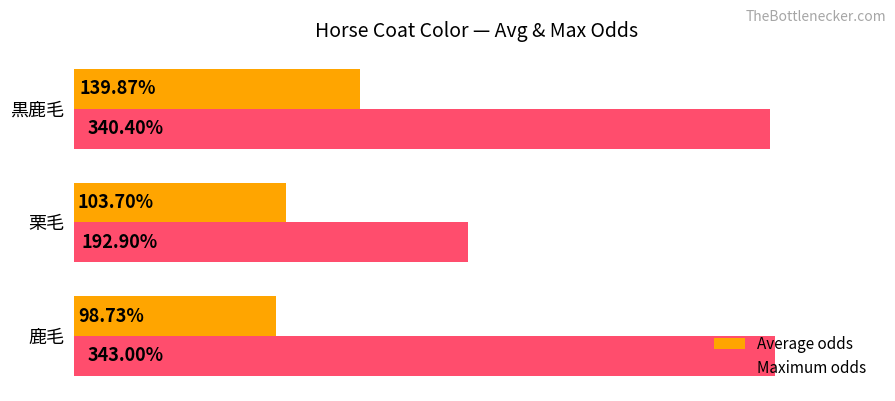

What are all the series names shown in the legend?

Average odds, Maximum odds